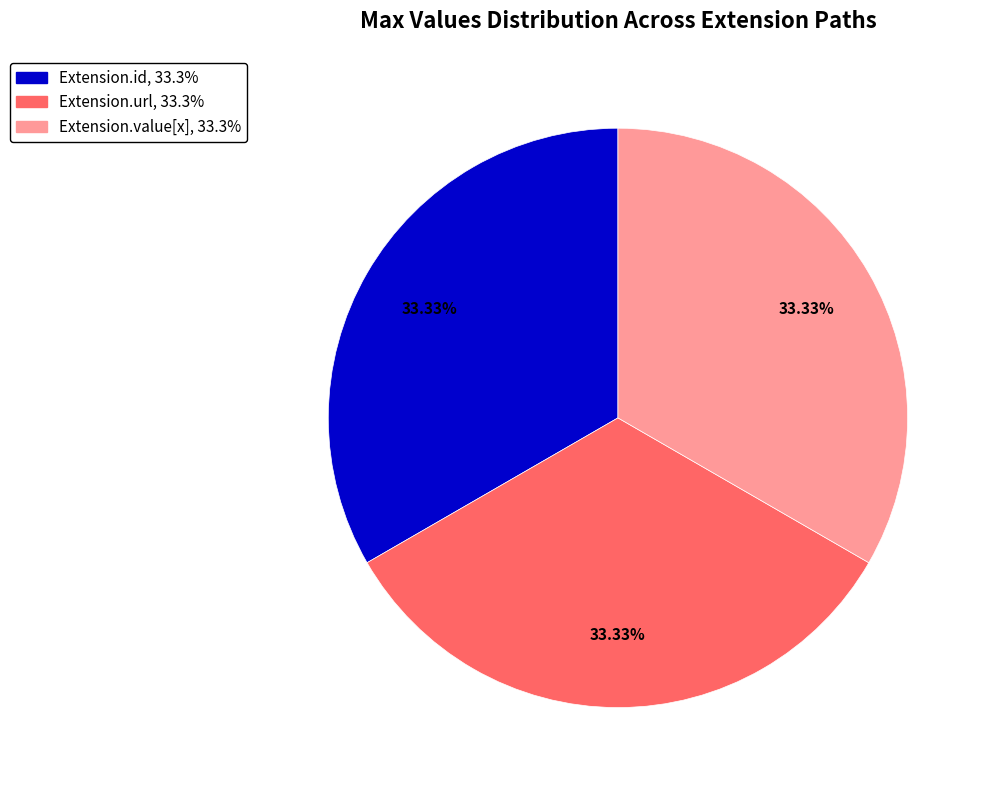

Count the number of slices in the pie.

3